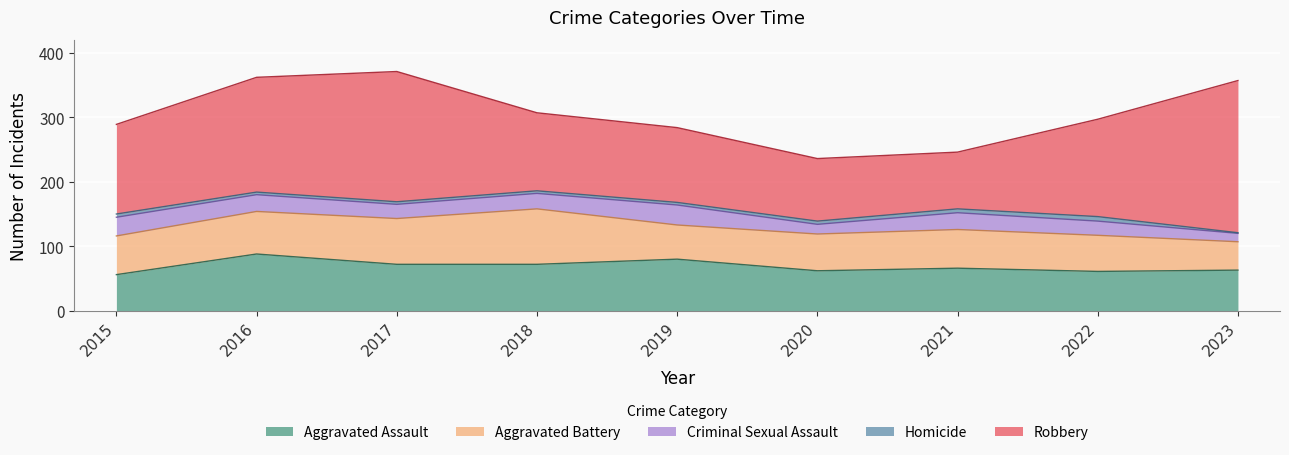

True or false: Criminal Sexual Assault and Robbery cross at least once.

False